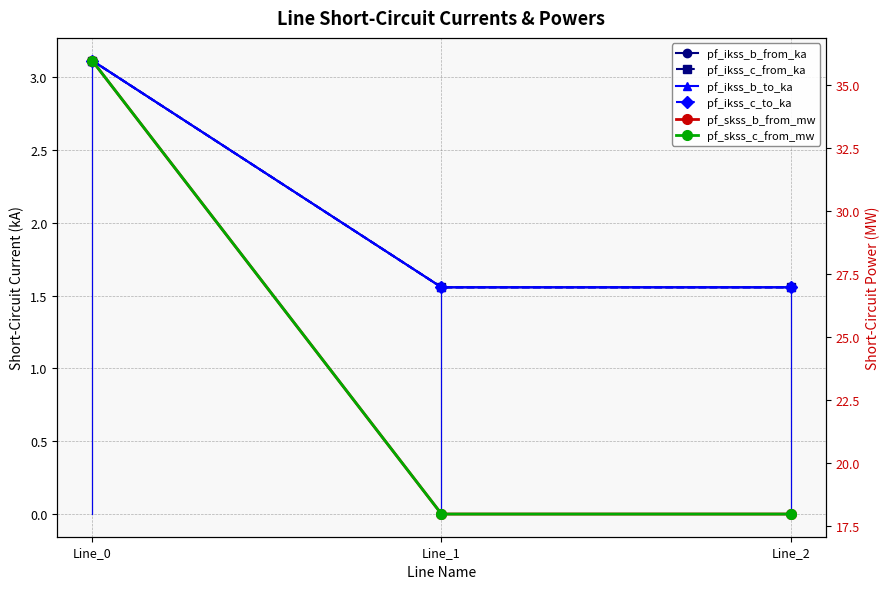

Between Line_0 and Line_1, which is larger?

Line_0